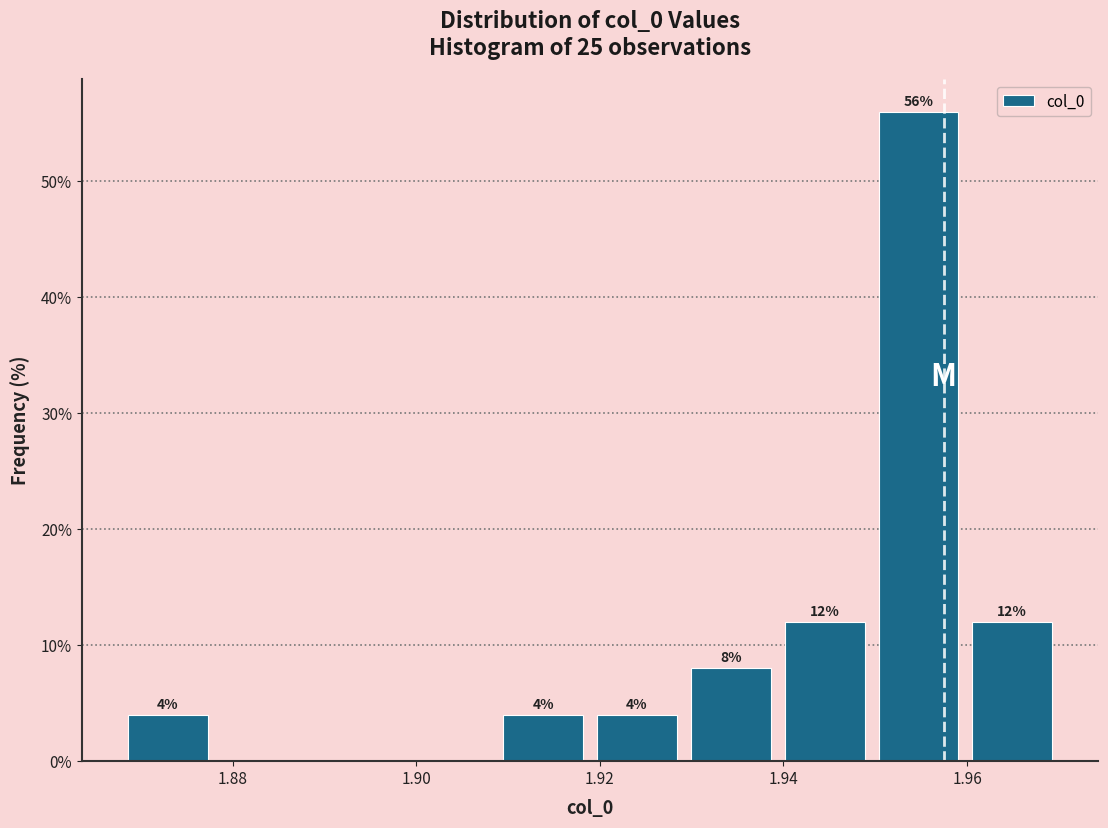

Which range on the x-axis has the tallest bar?

1.950 to 1.960